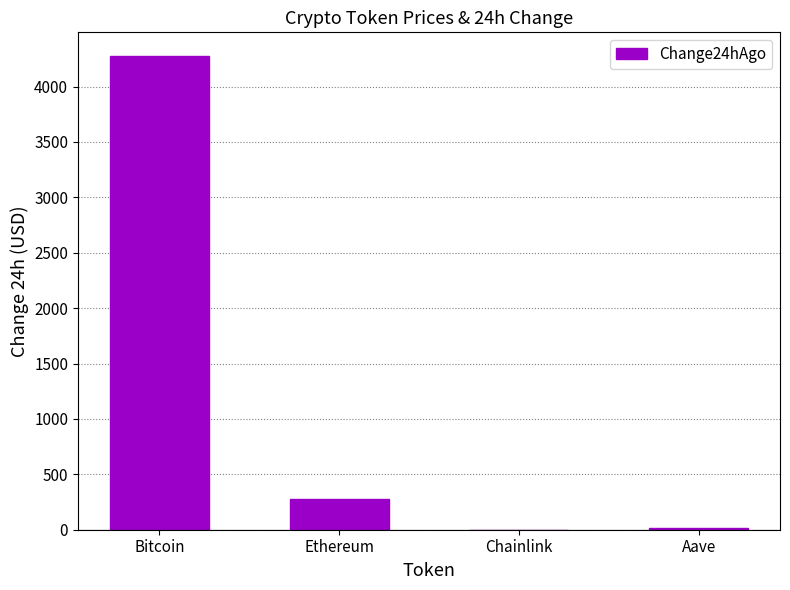

What is the maximum value shown in the chart?

4276.0